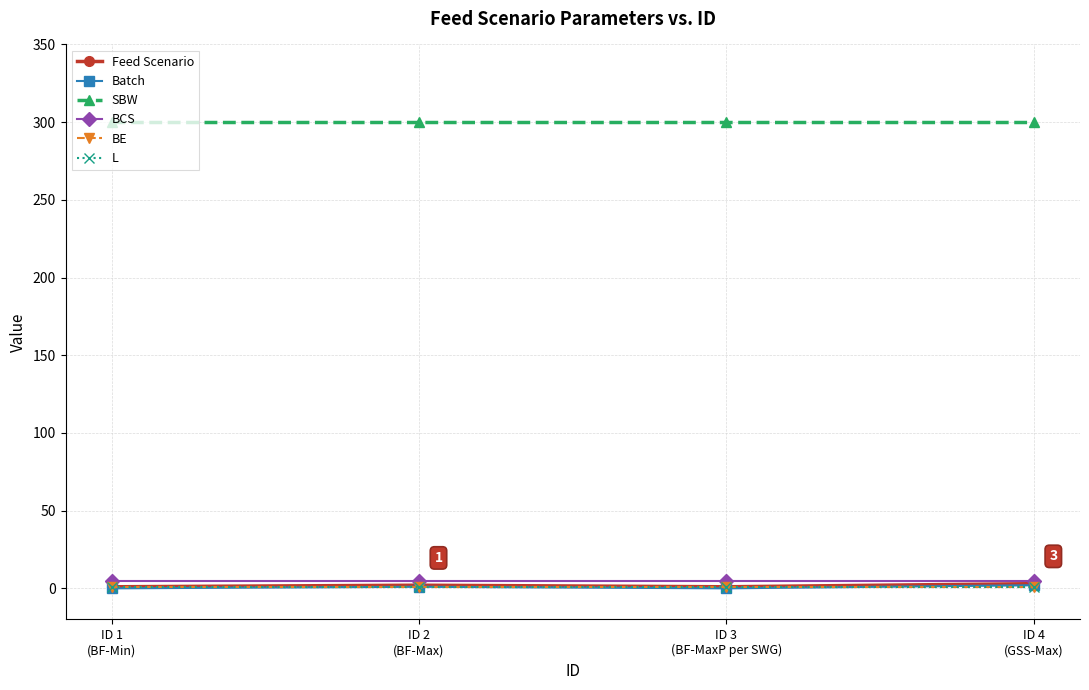

What is the average value of the L series?

1